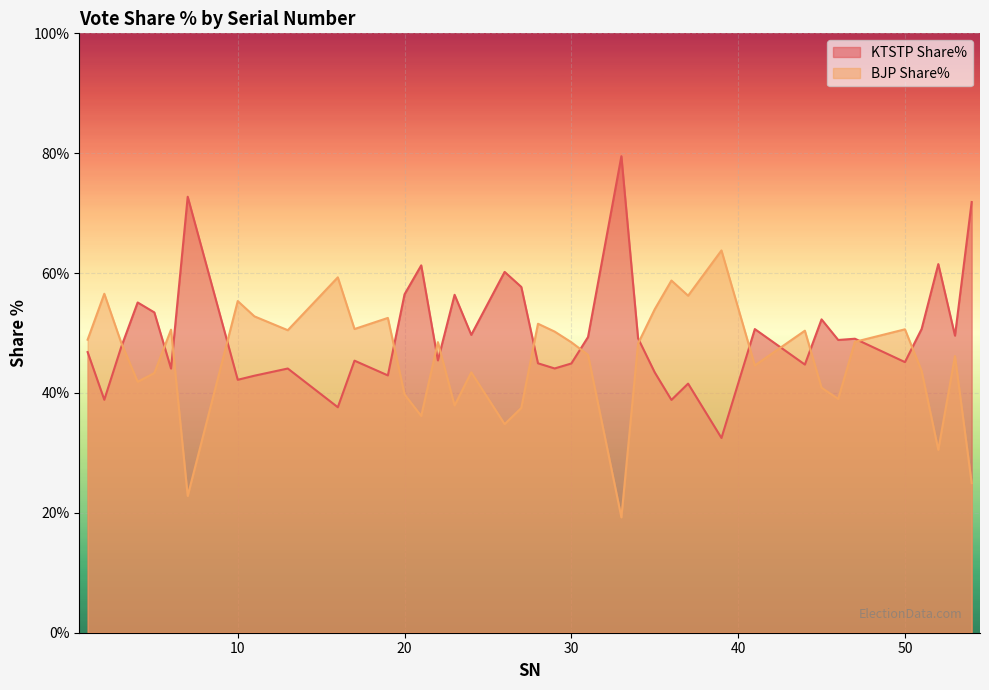

Which series has the largest range (max minus min)?

KTSTP Share%